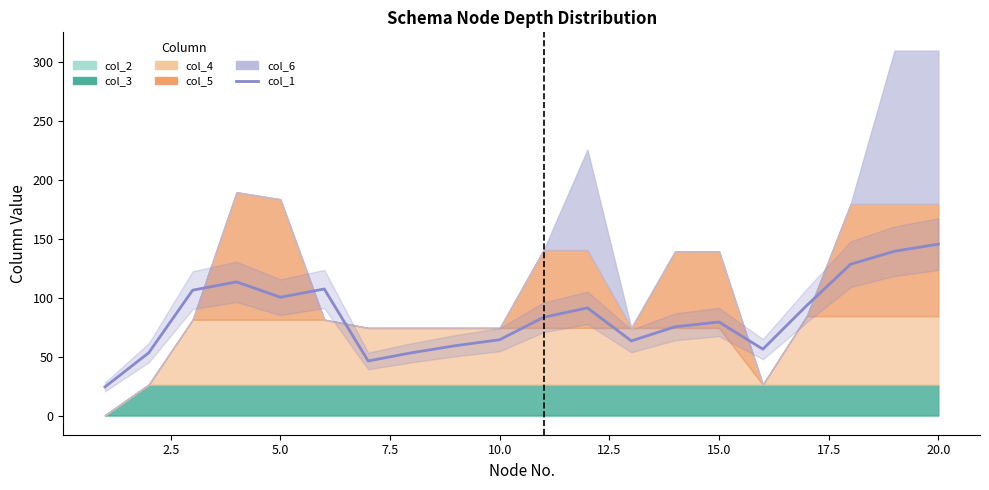

Is it true that the value at 15.0 is 47?

True